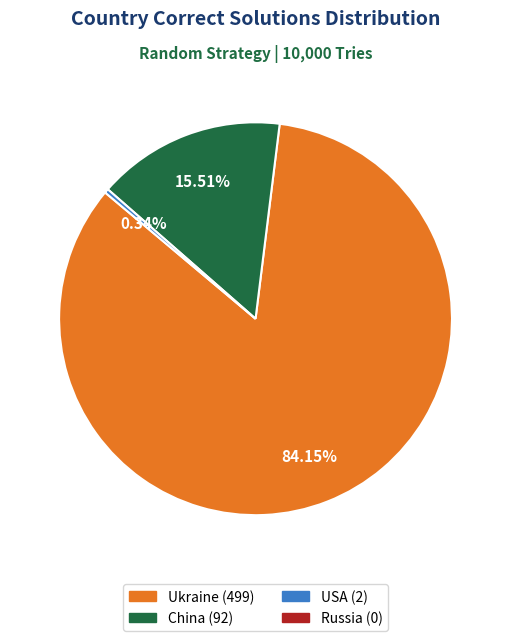

Is there any slice that represents more than half of the pie?

Yes